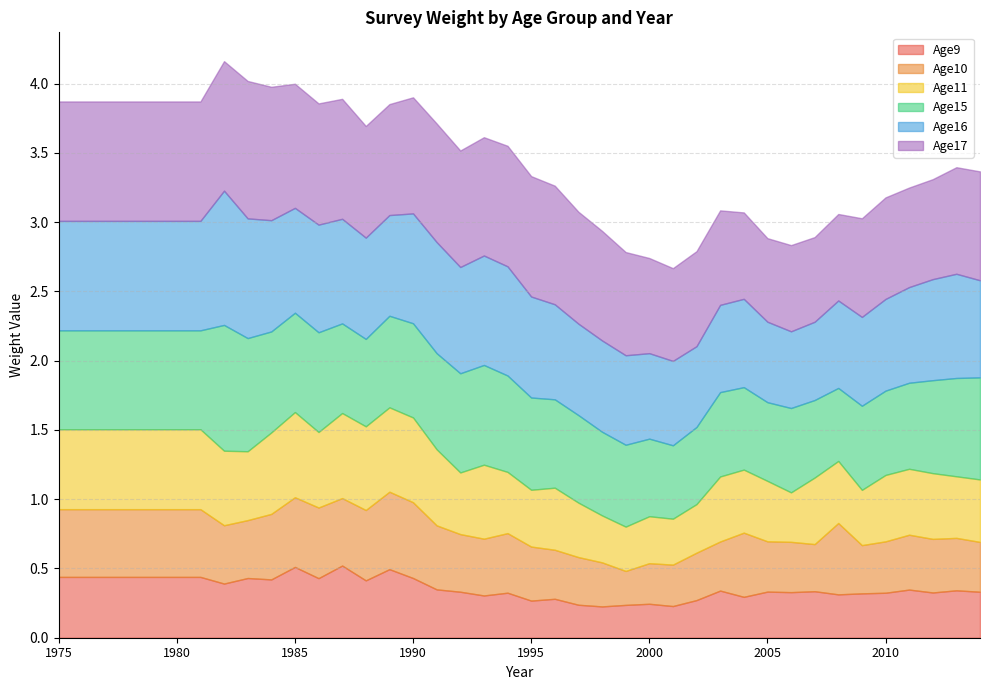

At how many categories does at least one series exceed 0?

40